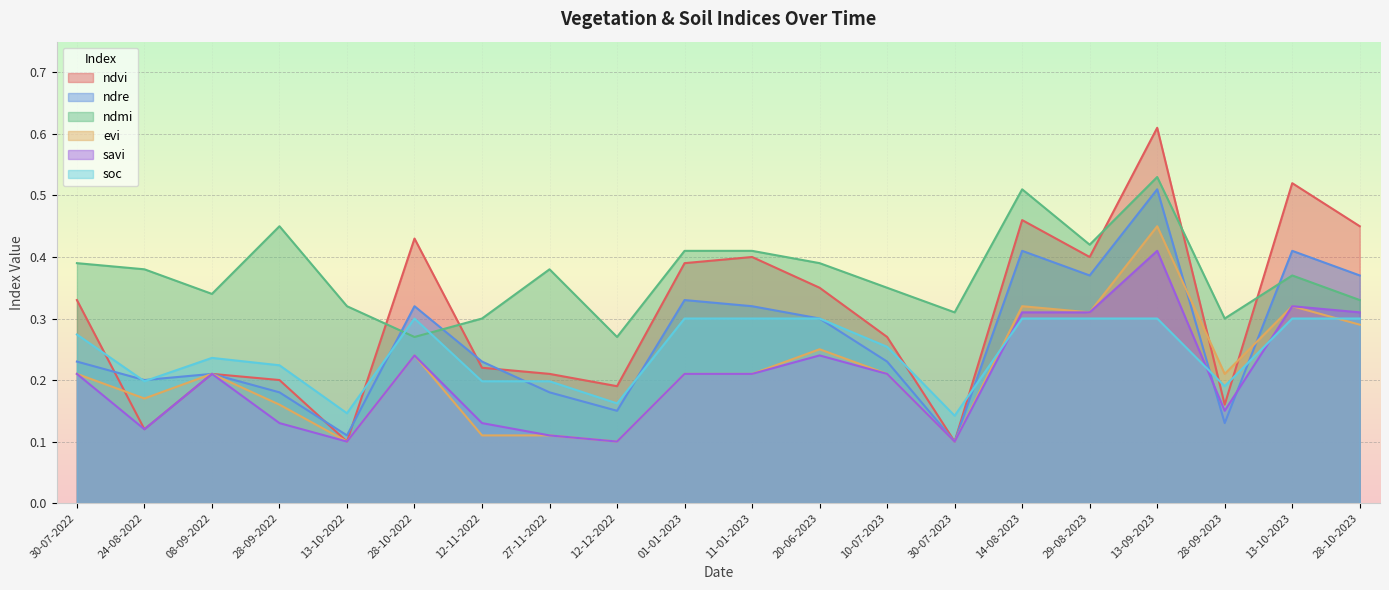

Reading right to left, list all the values displayed in this chart.

ndvi: 28-10-2023=0.5	13-10-2023=0.5	28-09-2023=0.2	13-09-2023=0.6	29-08-2023=0.4	14-08-2023=0.5	30-07-2023=0.1	10-07-2023=0.3	20-06-2023=0.3	11-01-2023=0.4	01-01-2023=0.4	12-12-2022=0.2	27-11-2022=0.2	12-11-2022=0.2	28-10-2022=0.4	13-10-2022=0.1	28-09-2022=0.2	08-09-2022=0.2	24-08-2022=0.1	30-07-2022=0.3
ndre: 28-10-2023=0.4	13-10-2023=0.4	28-09-2023=0.1	13-09-2023=0.5	29-08-2023=0.4	14-08-2023=0.4	30-07-2023=0.1	10-07-2023=0.2	20-06-2023=0.3	11-01-2023=0.3	01-01-2023=0.3	12-12-2022=0.1	27-11-2022=0.2	12-11-2022=0.2	28-10-2022=0.3	13-10-2022=0.1	28-09-2022=0.2	08-09-2022=0.2	24-08-2022=0.2	30-07-2022=0.2
ndmi: 28-10-2023=0.3	13-10-2023=0.4	28-09-2023=0.3	13-09-2023=0.5	29-08-2023=0.4	14-08-2023=0.5	30-07-2023=0.3	10-07-2023=0.3	20-06-2023=0.4	11-01-2023=0.4	01-01-2023=0.4	12-12-2022=0.3	27-11-2022=0.4	12-11-2022=0.3	28-10-2022=0.3	13-10-2022=0.3	28-09-2022=0.5	08-09-2022=0.3	24-08-2022=0.4	30-07-2022=0.4
evi: 28-10-2023=0.3	13-10-2023=0.3	28-09-2023=0.2	13-09-2023=0.5	29-08-2023=0.3	14-08-2023=0.3	30-07-2023=0.1	10-07-2023=0.2	20-06-2023=0.2	11-01-2023=0.2	01-01-2023=0.2	12-12-2022=0.1	27-11-2022=0.1	12-11-2022=0.1	28-10-2022=0.2	13-10-2022=0.1	28-09-2022=0.2	08-09-2022=0.2	24-08-2022=0.2	30-07-2022=0.2
savi: 28-10-2023=0.3	13-10-2023=0.3	28-09-2023=0.1	13-09-2023=0.4	29-08-2023=0.3	14-08-2023=0.3	30-07-2023=0.1	10-07-2023=0.2	20-06-2023=0.2	11-01-2023=0.2	01-01-2023=0.2	12-12-2022=0.1	27-11-2022=0.1	12-11-2022=0.1	28-10-2022=0.2	13-10-2022=0.1	28-09-2022=0.1	08-09-2022=0.2	24-08-2022=0.1	30-07-2022=0.2
soc: 28-10-2023=0.3	13-10-2023=0.3	28-09-2023=0.2	13-09-2023=0.3	29-08-2023=0.3	14-08-2023=0.3	30-07-2023=0.1	10-07-2023=0.3	20-06-2023=0.3	11-01-2023=0.3	01-01-2023=0.3	12-12-2022=0.2	27-11-2022=0.2	12-11-2022=0.2	28-10-2022=0.3	13-10-2022=0.1	28-09-2022=0.2	08-09-2022=0.2	24-08-2022=0.2	30-07-2022=0.3